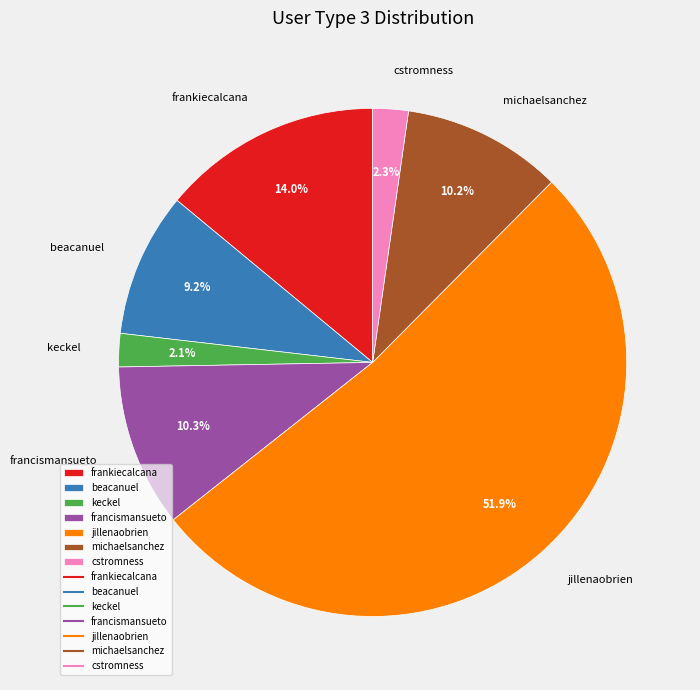

What percentage do jillenaobrien and cstromness together represent?

54.2%